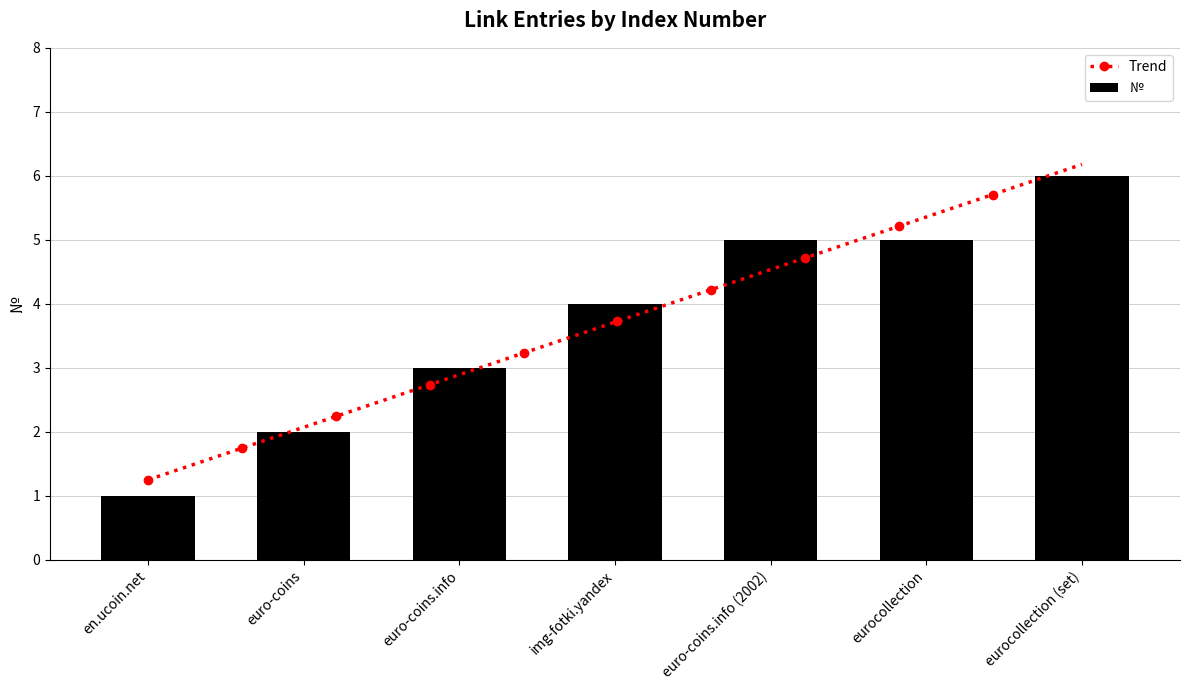

At which label is the value closest to 3?

euro-coins.info